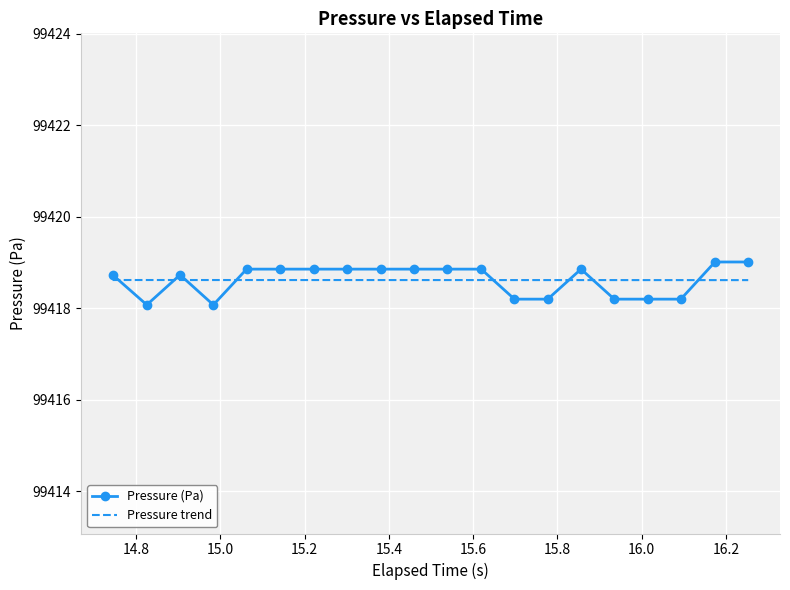

What is the highest value of the Pressure trend series?

99418.6